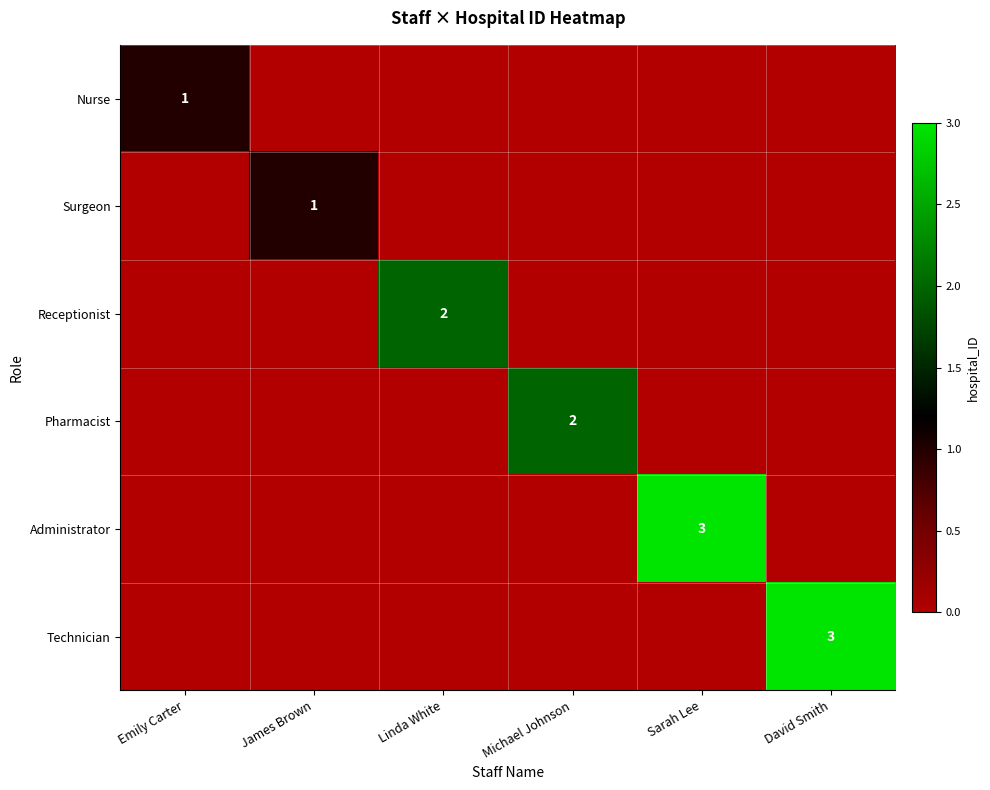

At how many categories does at least one series exceed 0?

6